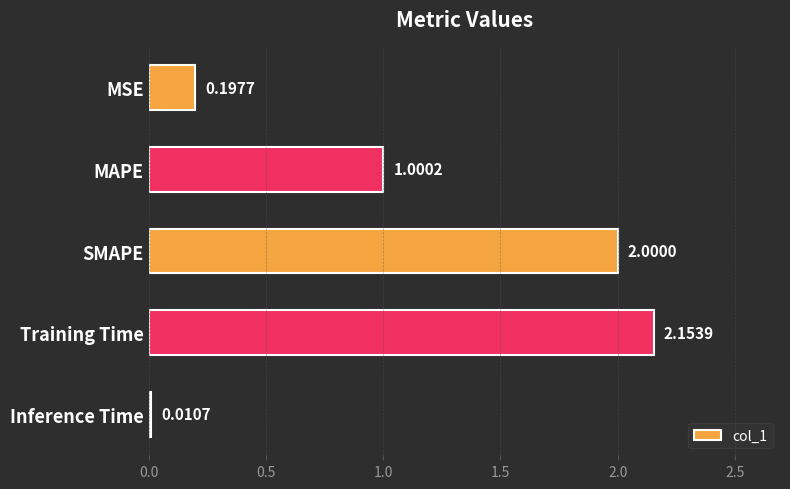

What is the difference between the second highest and minimum values?

2.0